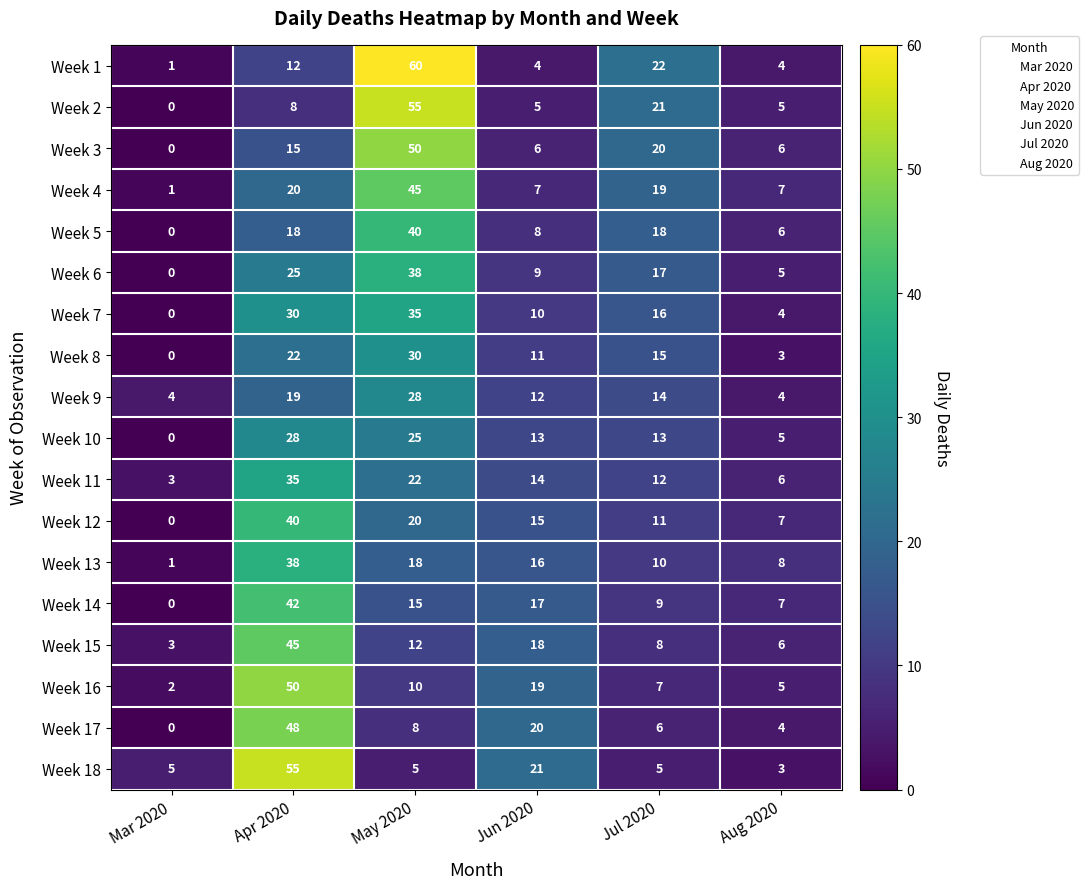

True or false: Week 6 has a value of 43 at Apr 2020.

False